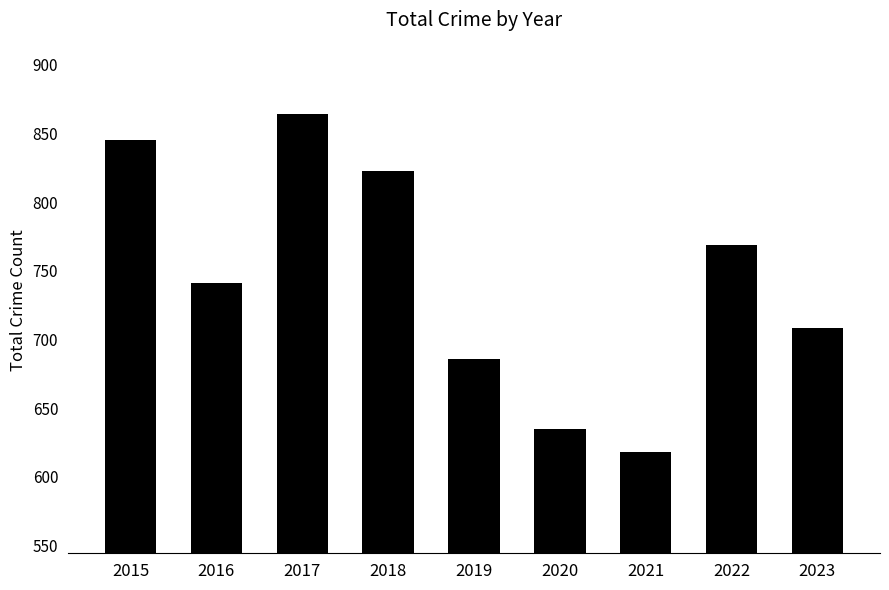

The value at 2019 is 1178. True or false?

False